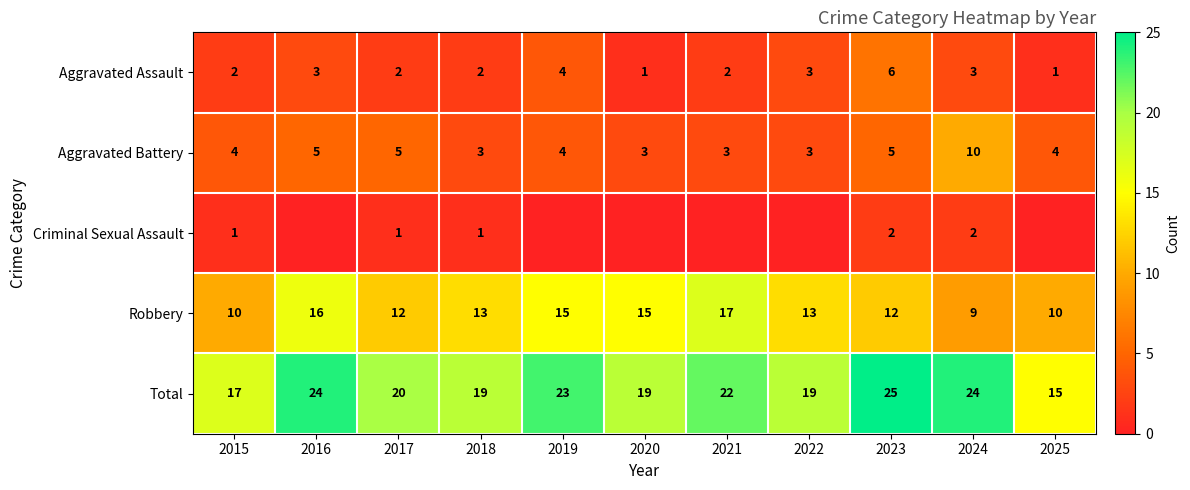

What is the sum of all Aggravated Assault values?

29